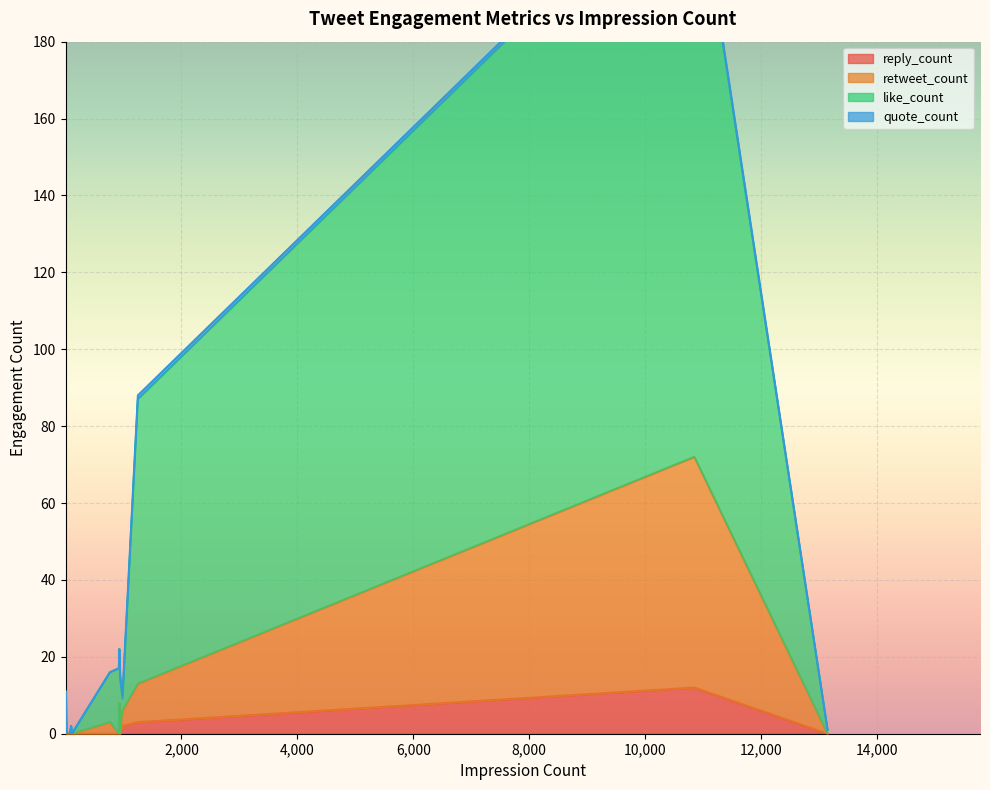

Which category has the highest value in the reply_count series?

10849